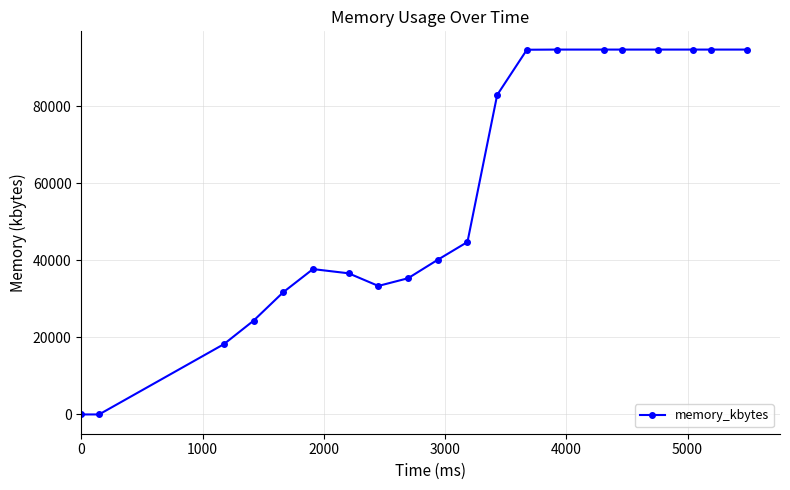

What is the difference between the second highest and second lowest values?

94644